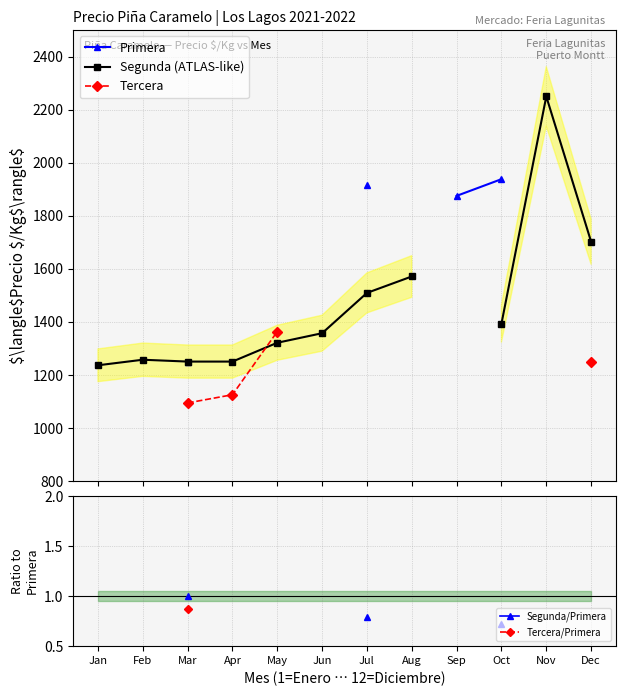

Which series has the largest range (max minus min)?

Segunda (ATLAS-like)